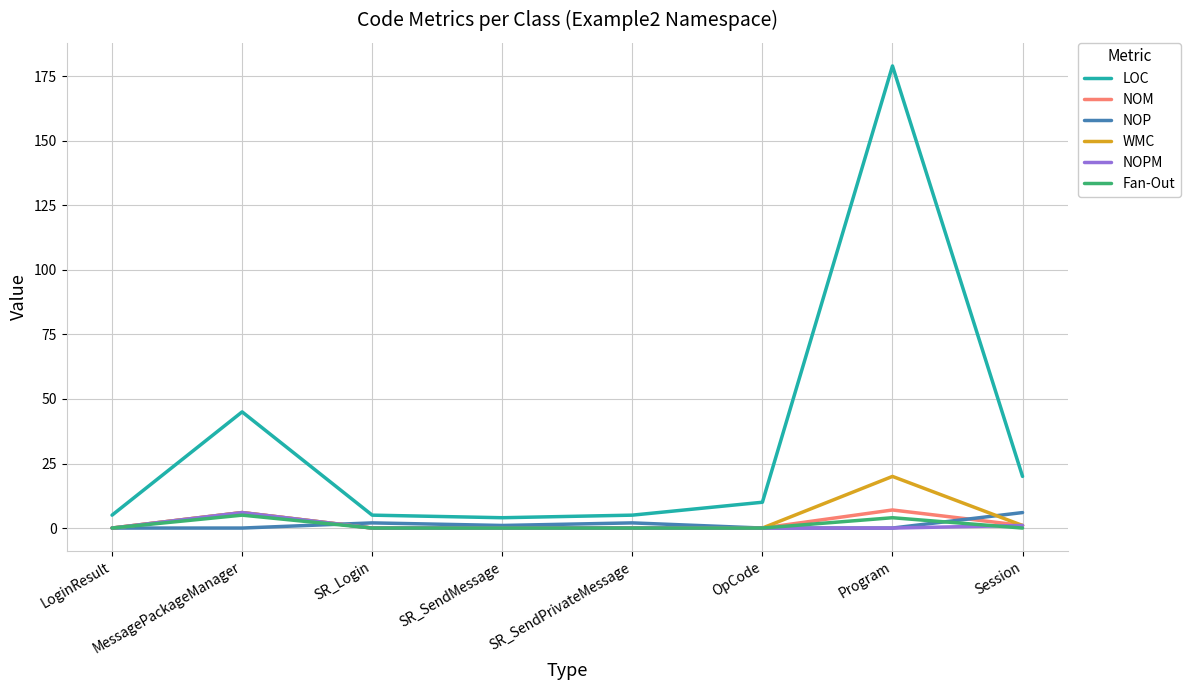

True or false: NOP has a value of 0 at MessagePackageManager.

True